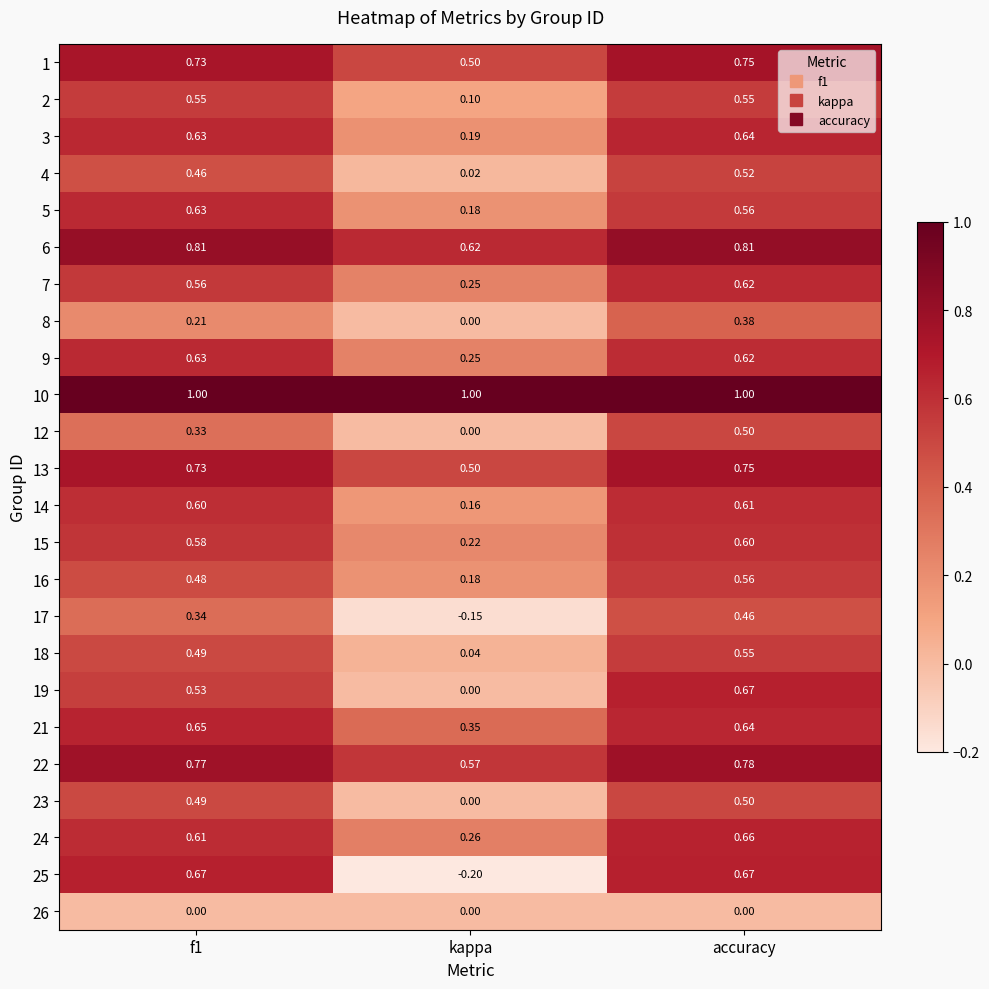

What is the difference between the highest and lowest values at accuracy?

1.0